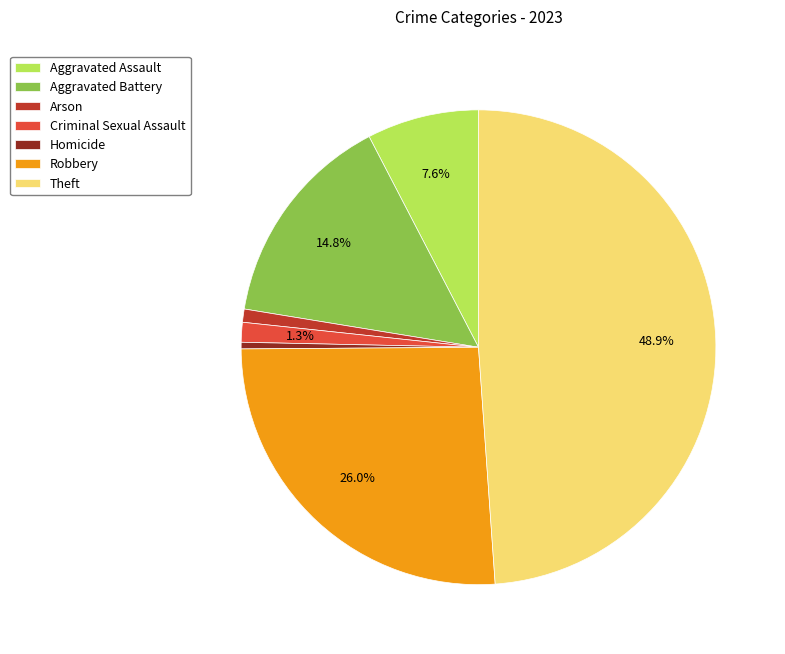

The Homicide slice represents 6% of the pie. True or false?

False